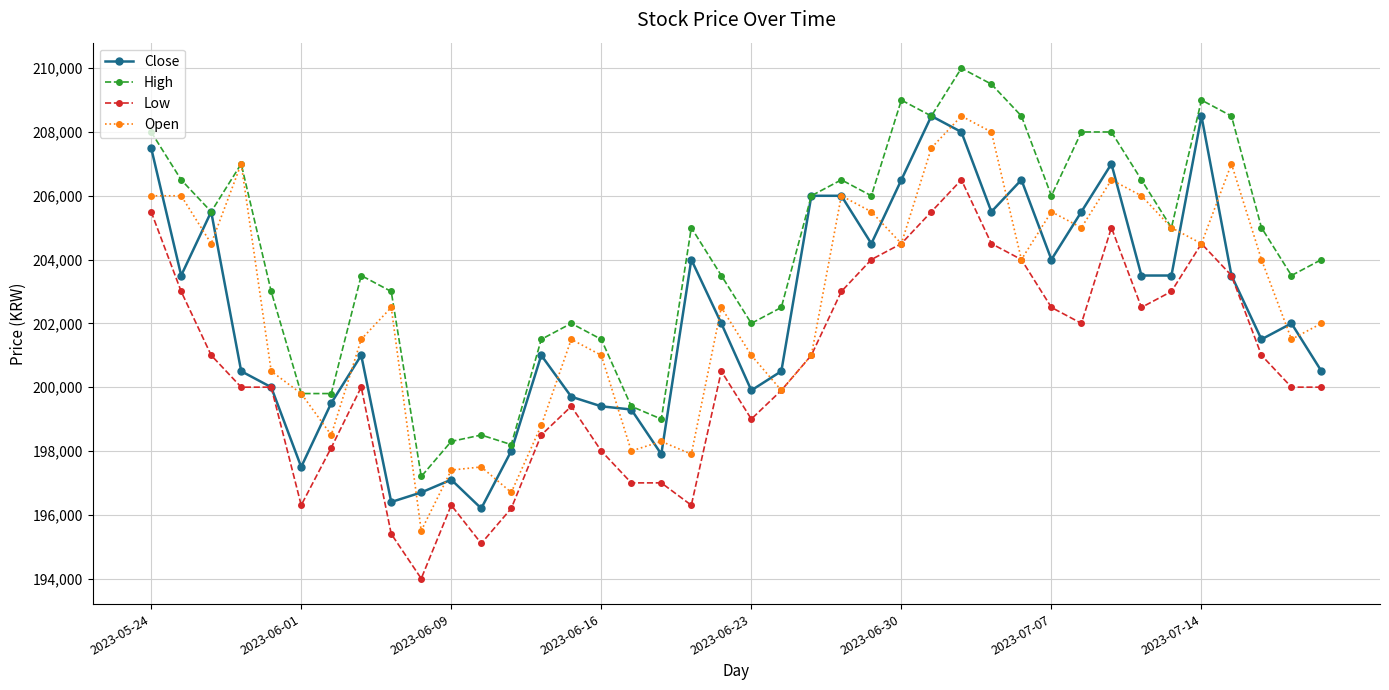

True or false: Close and Open intersect in this chart.

True